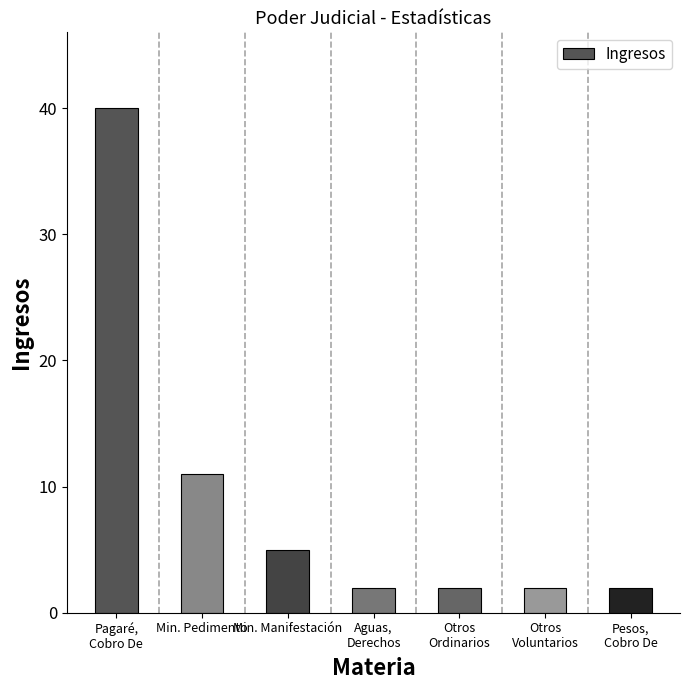

Reading left to right, extract all data points from this chart.

Pagaré,
Cobro De=40	Min. Pedimento=11	Min. Manifestación=5	Aguas,
Derechos=2	Otros
Ordinarios=2	Otros
Voluntarios=2	Pesos,
Cobro De=2